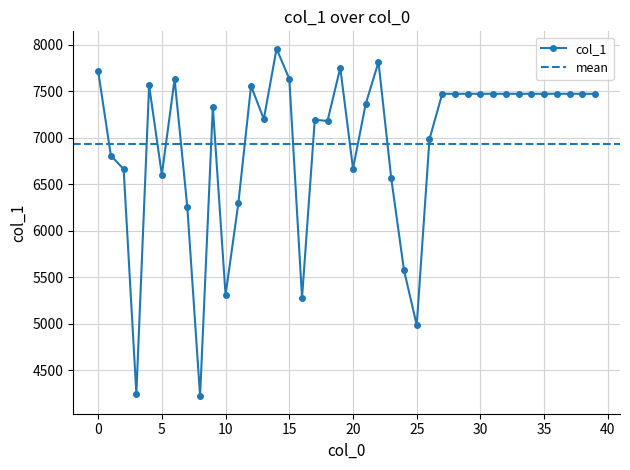

Is it true that the value at 39 is 12016?

False